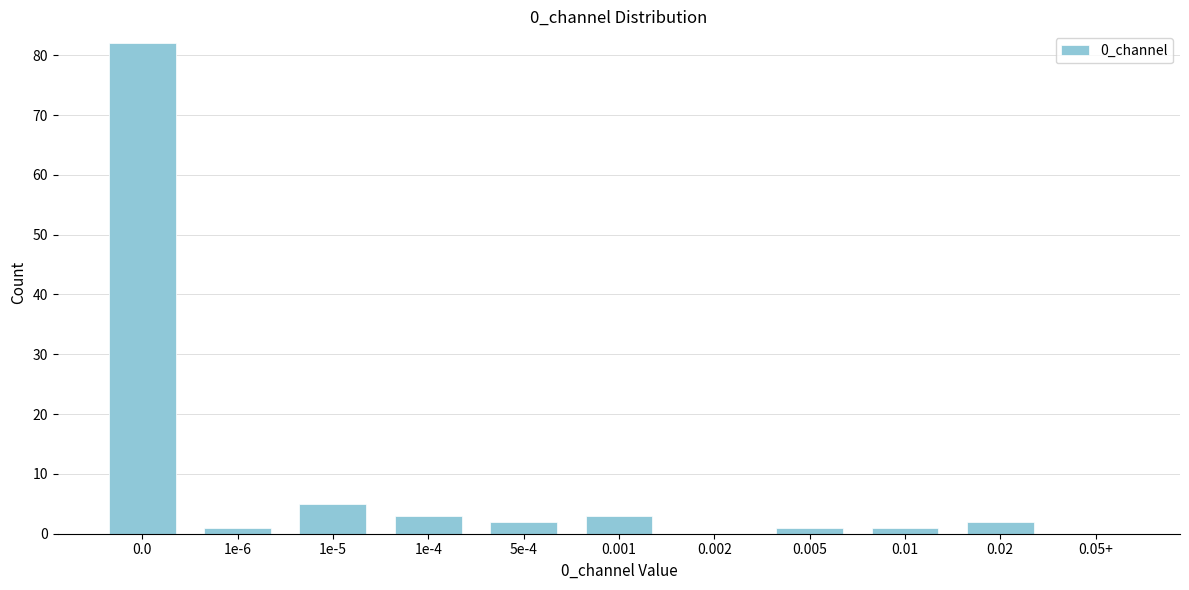

Reading left to right, what are all the values shown in this chart?

0.0=82	1e-6=1	1e-5=5	1e-4=3	5e-4=2	0.001=3	0.002=0	0.005=1	0.01=1	0.02=2	0.05+=0